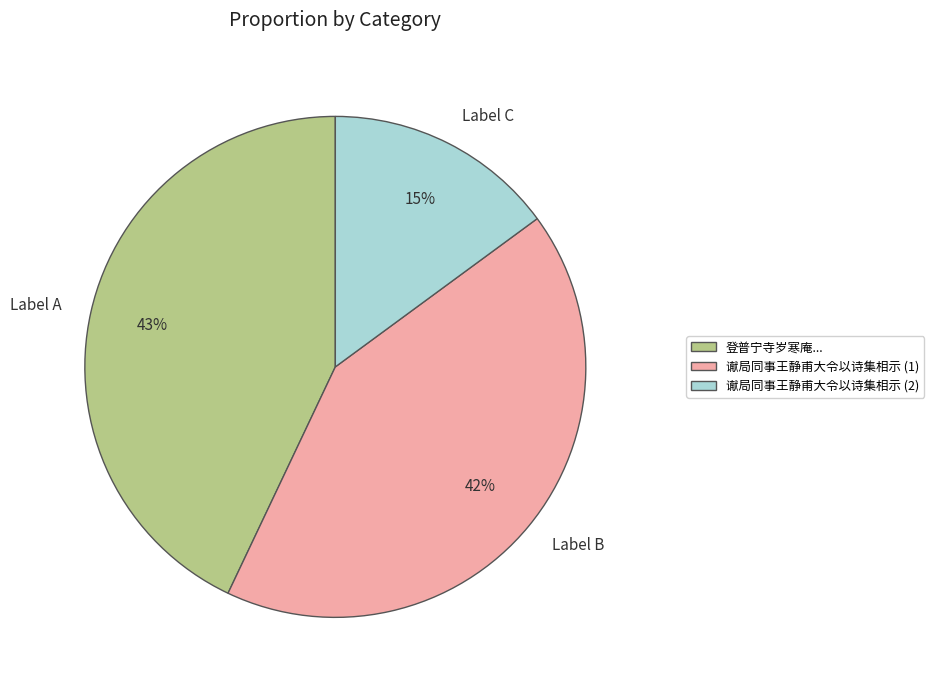

True or false: Label B accounts for 51% of the total.

False